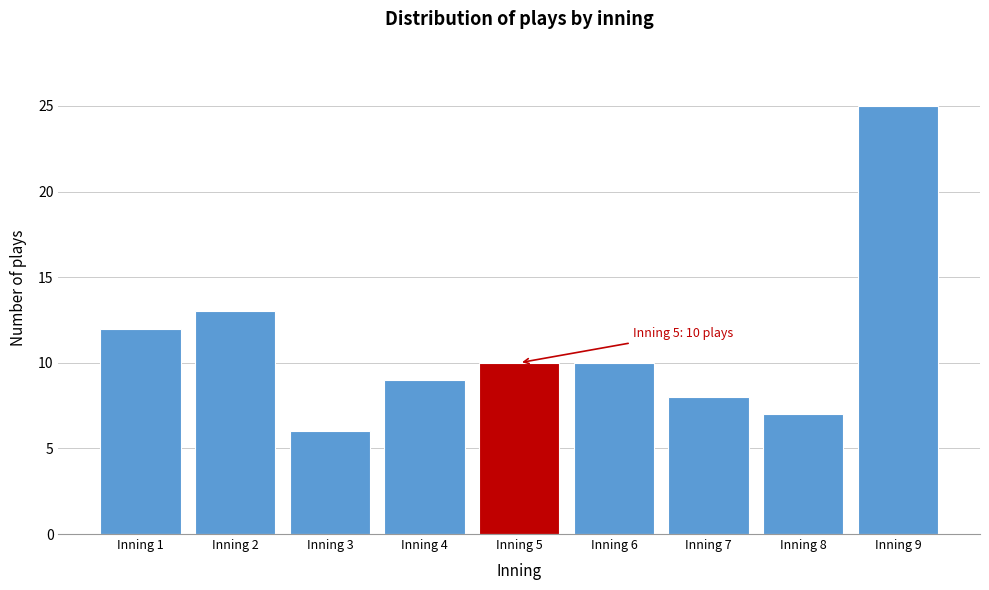

Reading left to right, what are all the values shown in this chart?

12	13	6	9	10	10	8	7	25